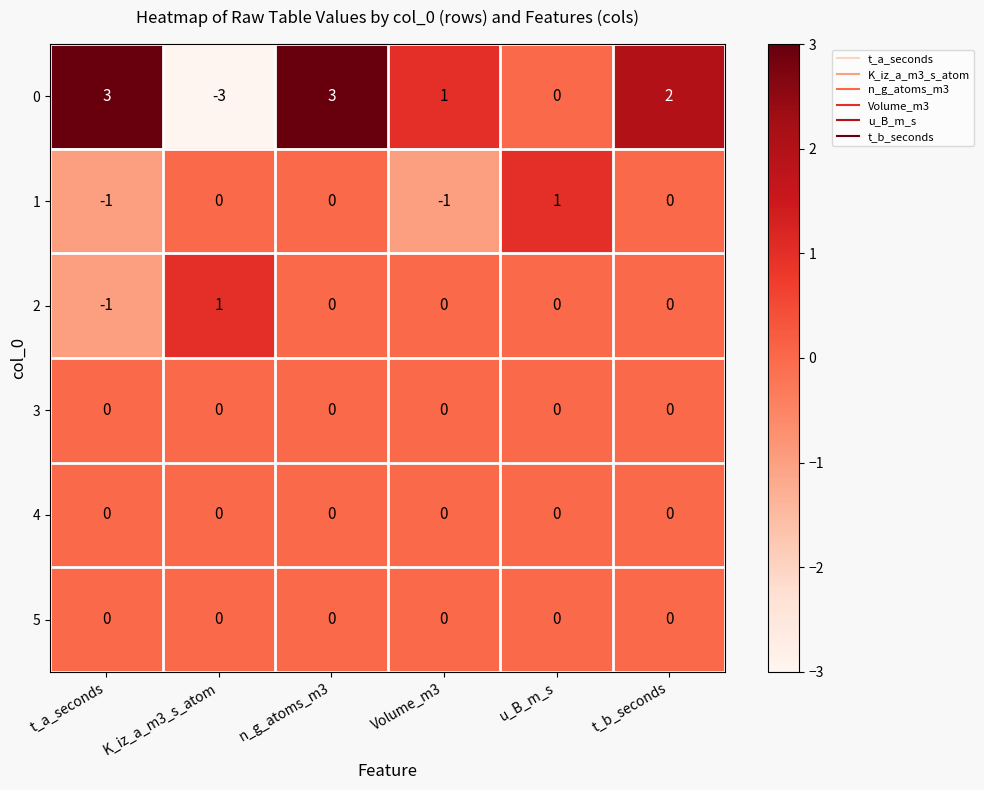

At which label does 2 reach its minimum?

t_a_seconds